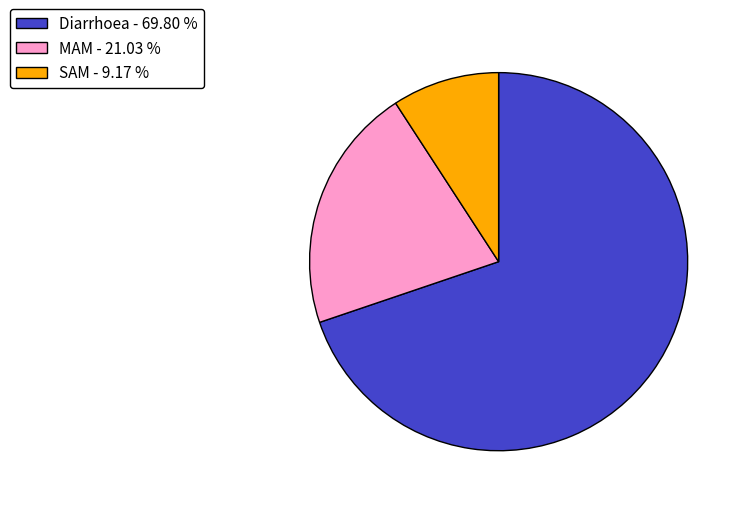

Is the sum of Diarrhoea and MAM greater than half?

Yes